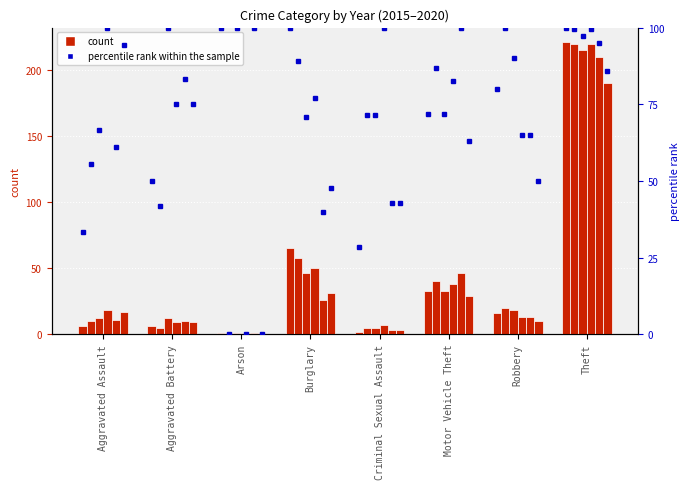

How many groups of bars are there?

8